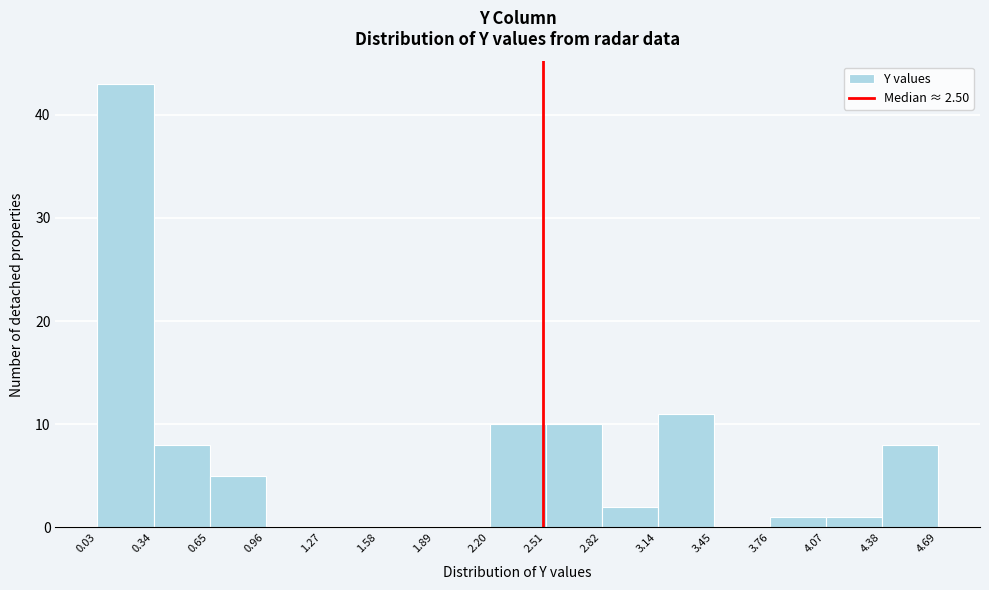

Which range on the x-axis has the tallest bar?

0.03 to 0.34